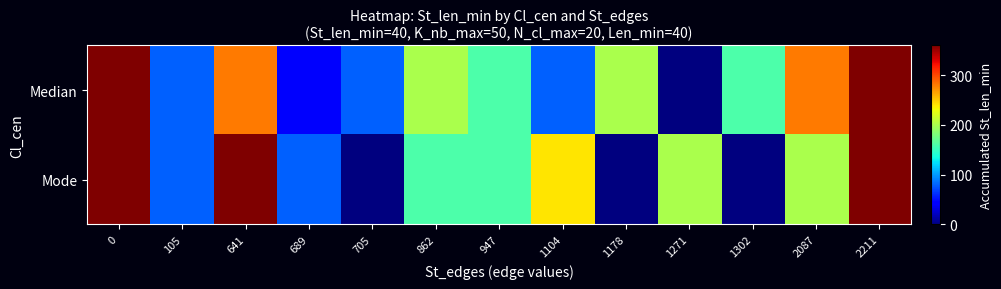

Which series has the largest total across all categories?

row_0